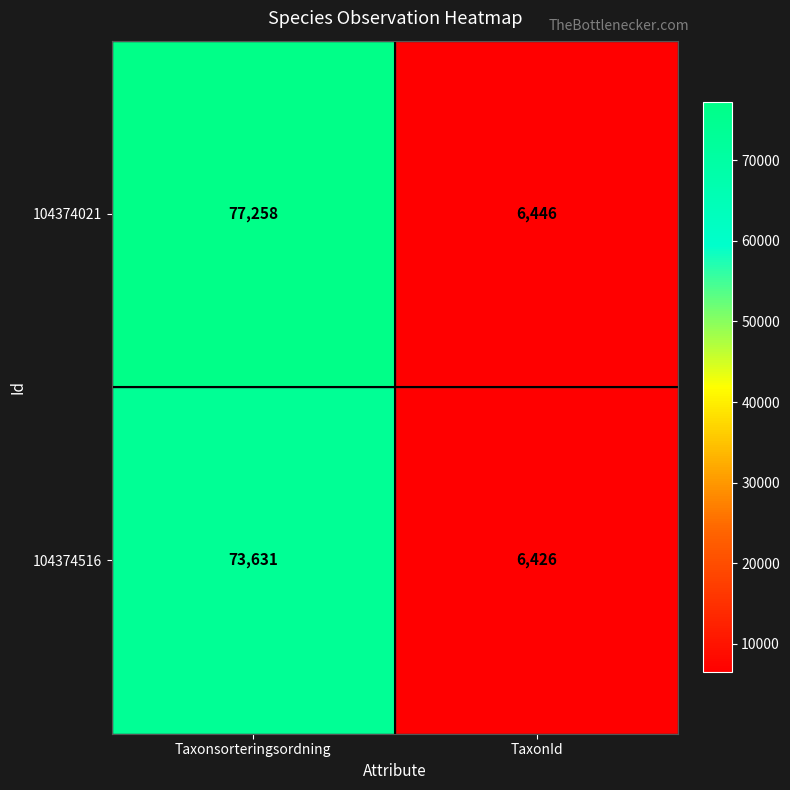

What is the lowest value of the 104374021 series?

6446